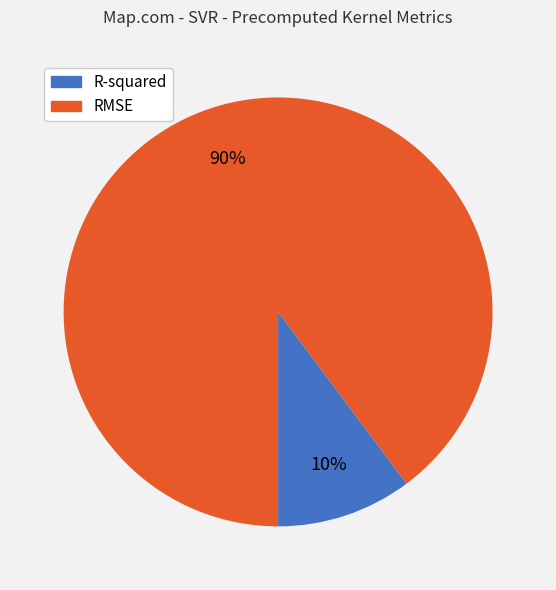

Which slice is the smallest?

R-squared